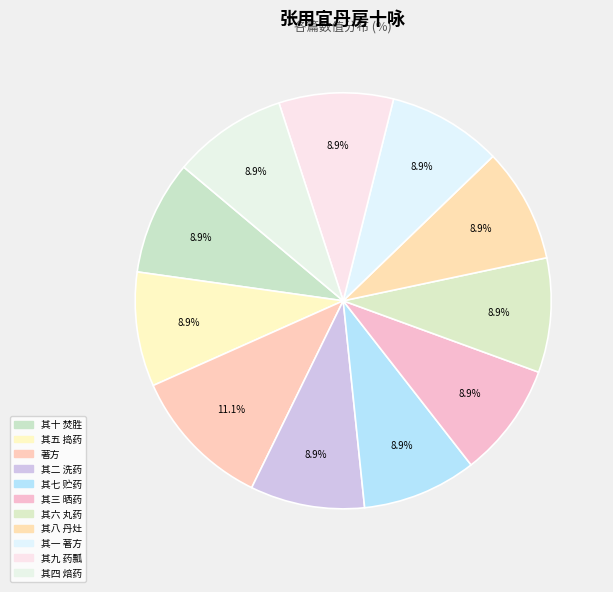

Count the number of slices in the pie.

11